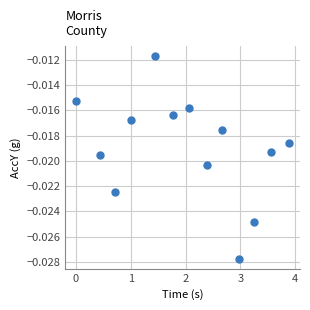

What is the range of X values (max minus min)?

3.9